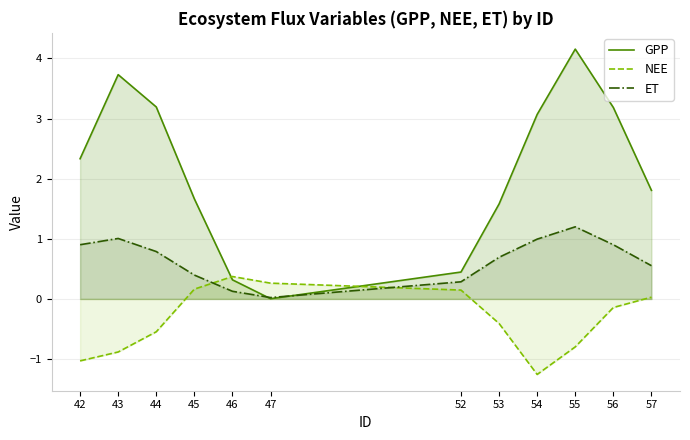

What is the difference between the second highest and second lowest values in the GPP series?

3.4